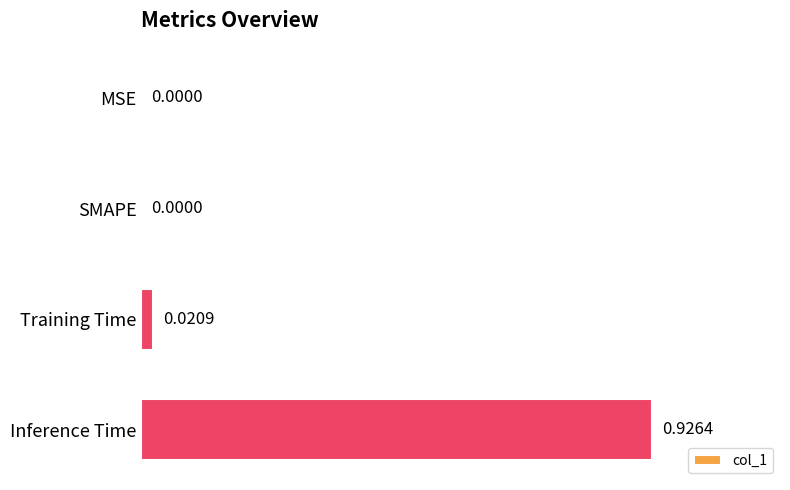

At which category does the chart reach its peak across all series?

Inference Time